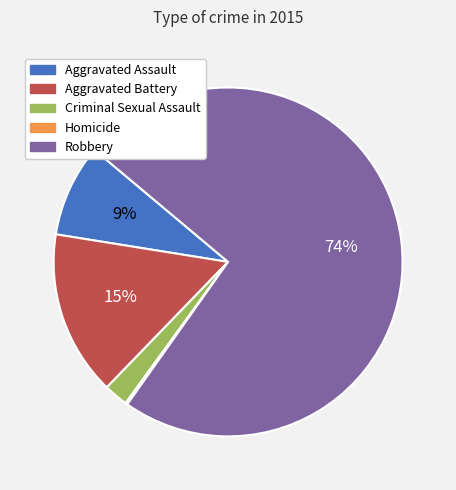

Which has a higher value, Aggravated Assault or Aggravated Battery?

Aggravated Battery